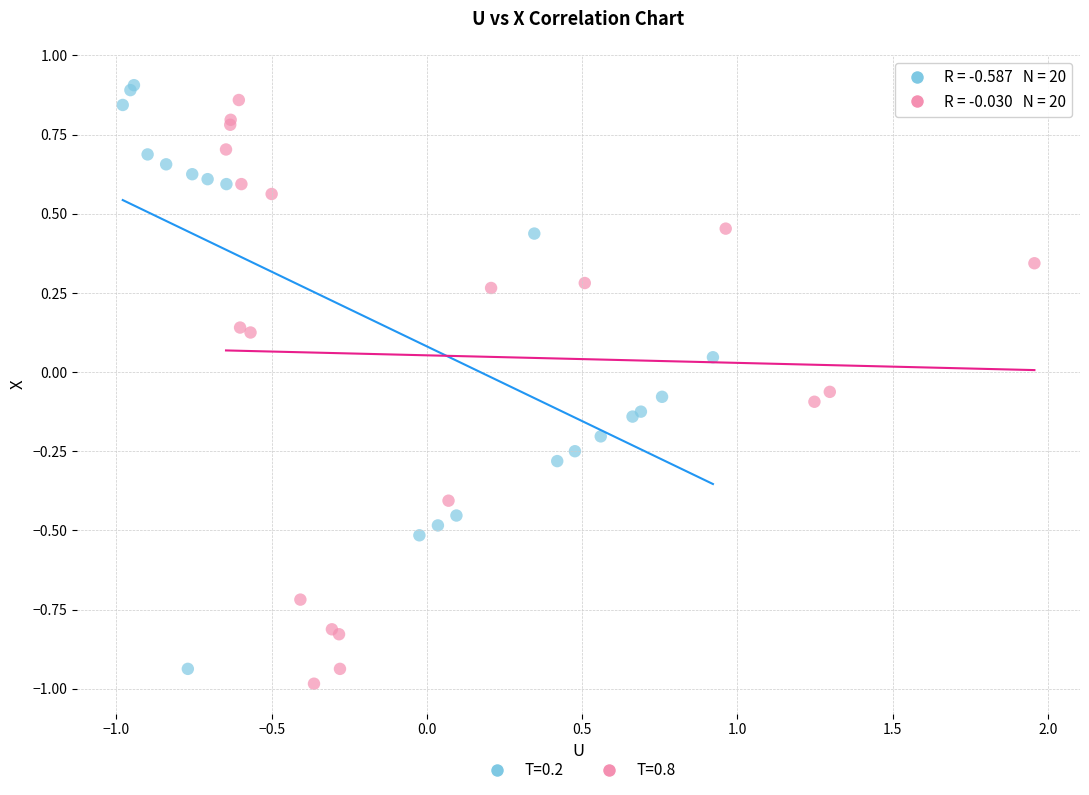

What are all the series names shown in the legend?

T=0.2, T=0.8